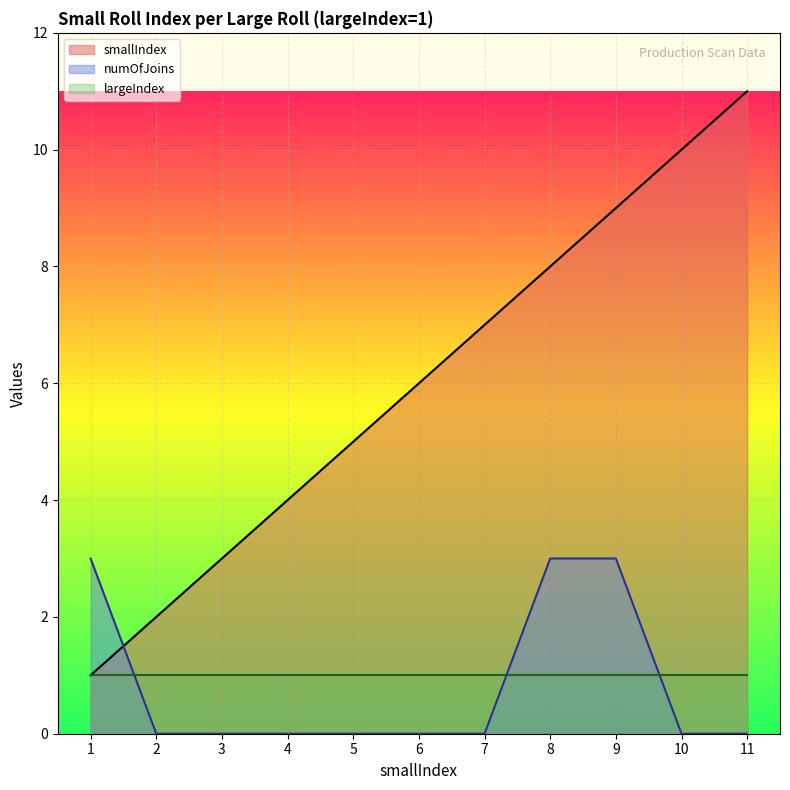

What is the difference between the maximum and minimum values in the smallIndex series?

10